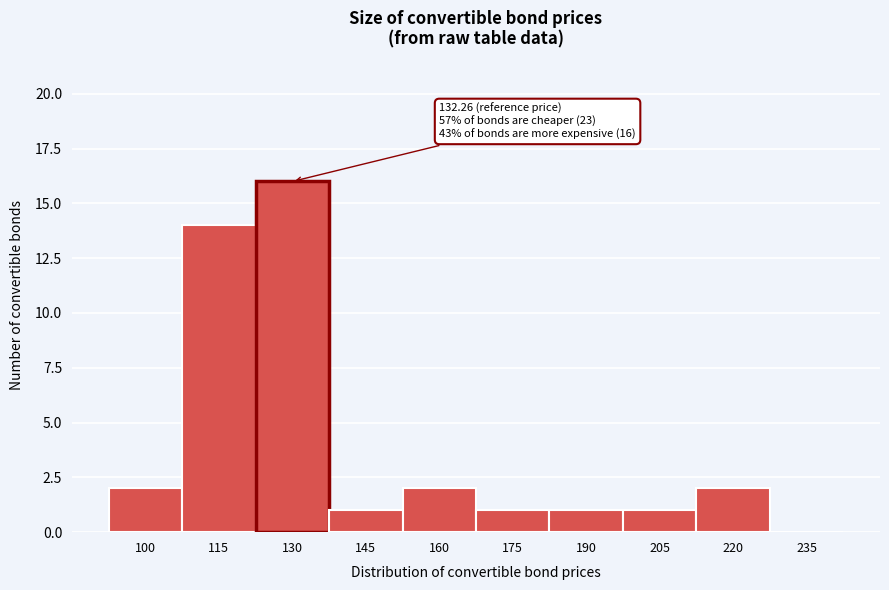

Reading left to right, what are all the values shown in this chart?

100=2	115=14	130=16	145=1	160=2	175=1	190=1	205=1	220=2	235=0